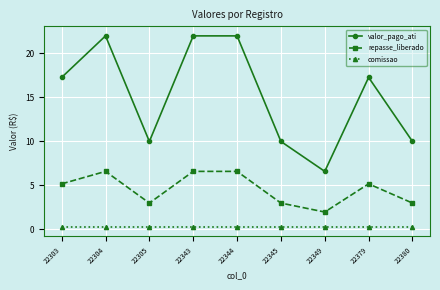

At which label does valor_pago_ati first exceed 17?

22303